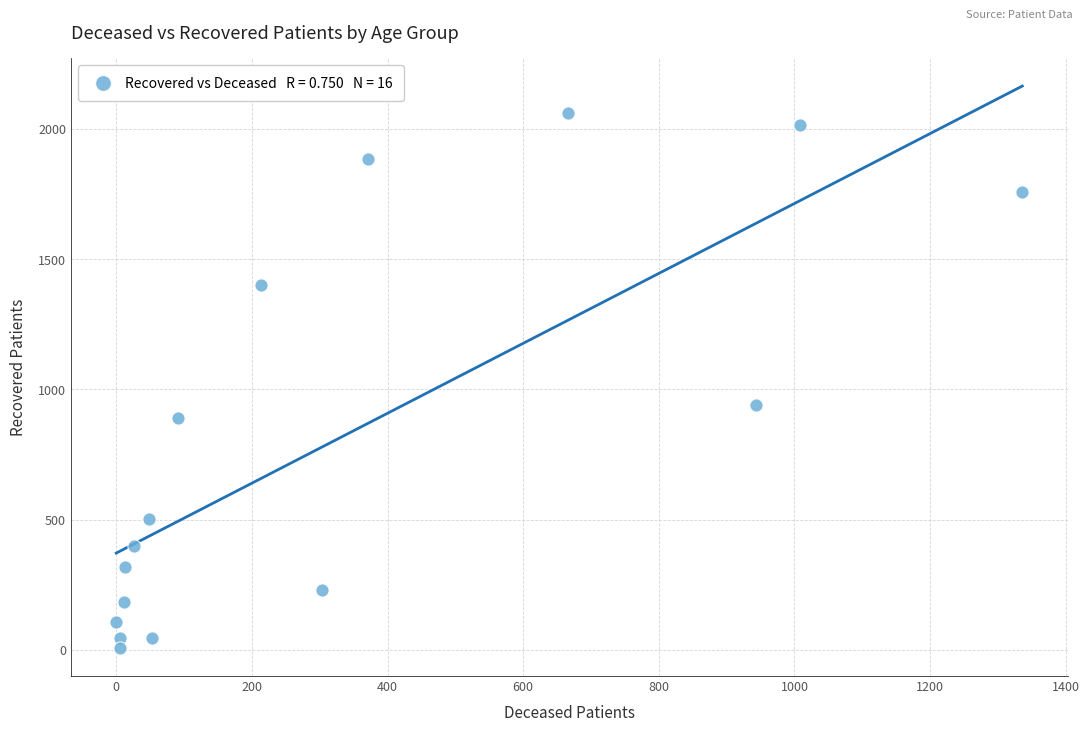

What Y value in the scatter plot is closest to 1034?

941